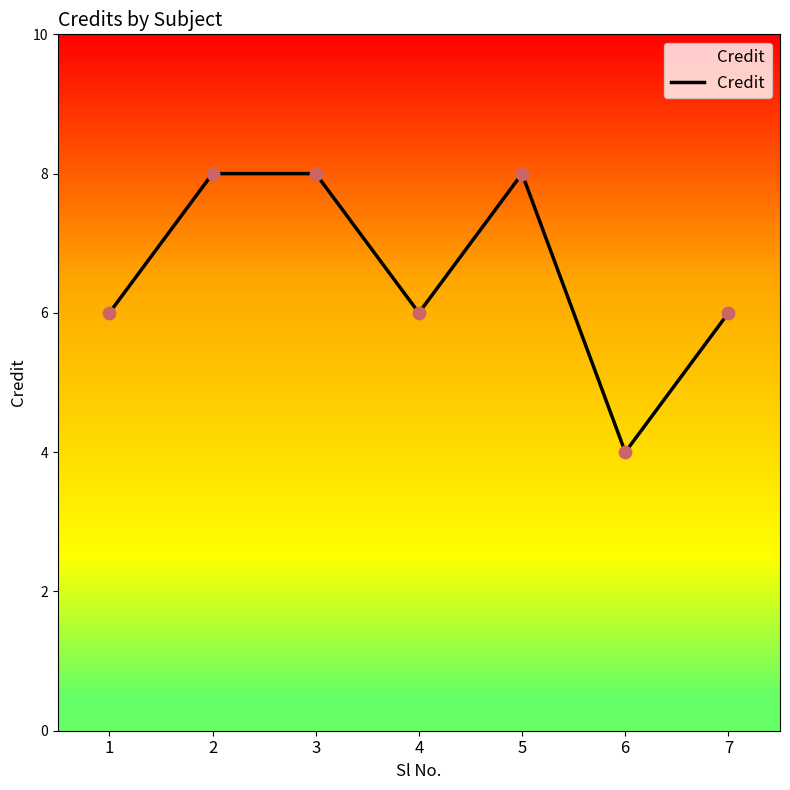

What is the change in value from 4 to 5?

+2